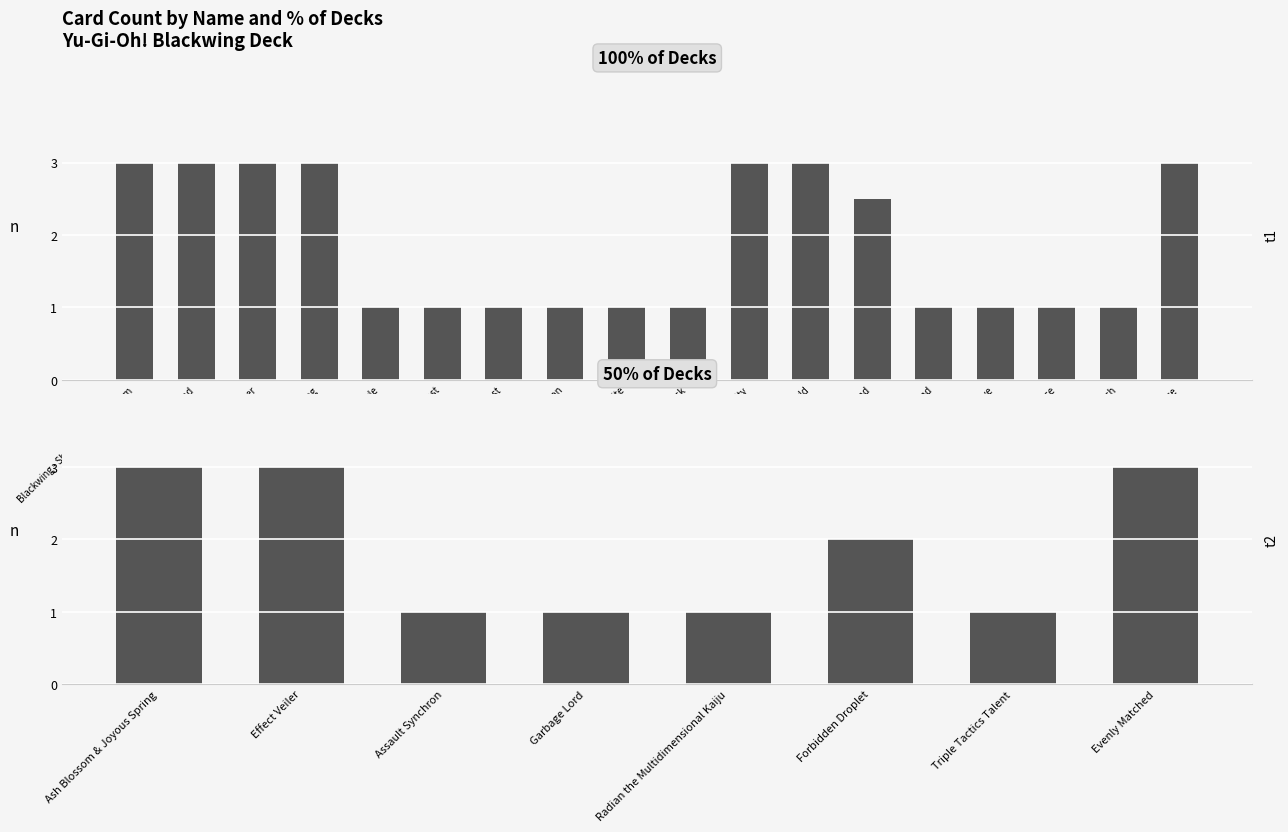

What is the value of the 6th bar from the left?

1.0